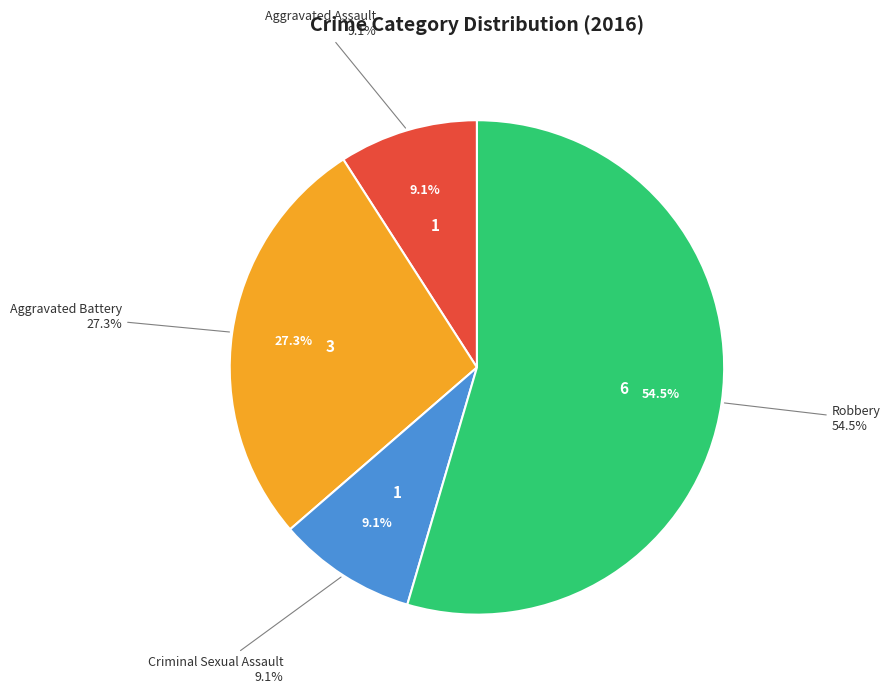

To the nearest percent, what is the difference between the Robbery and Aggravated Assault slice percentages?

45%